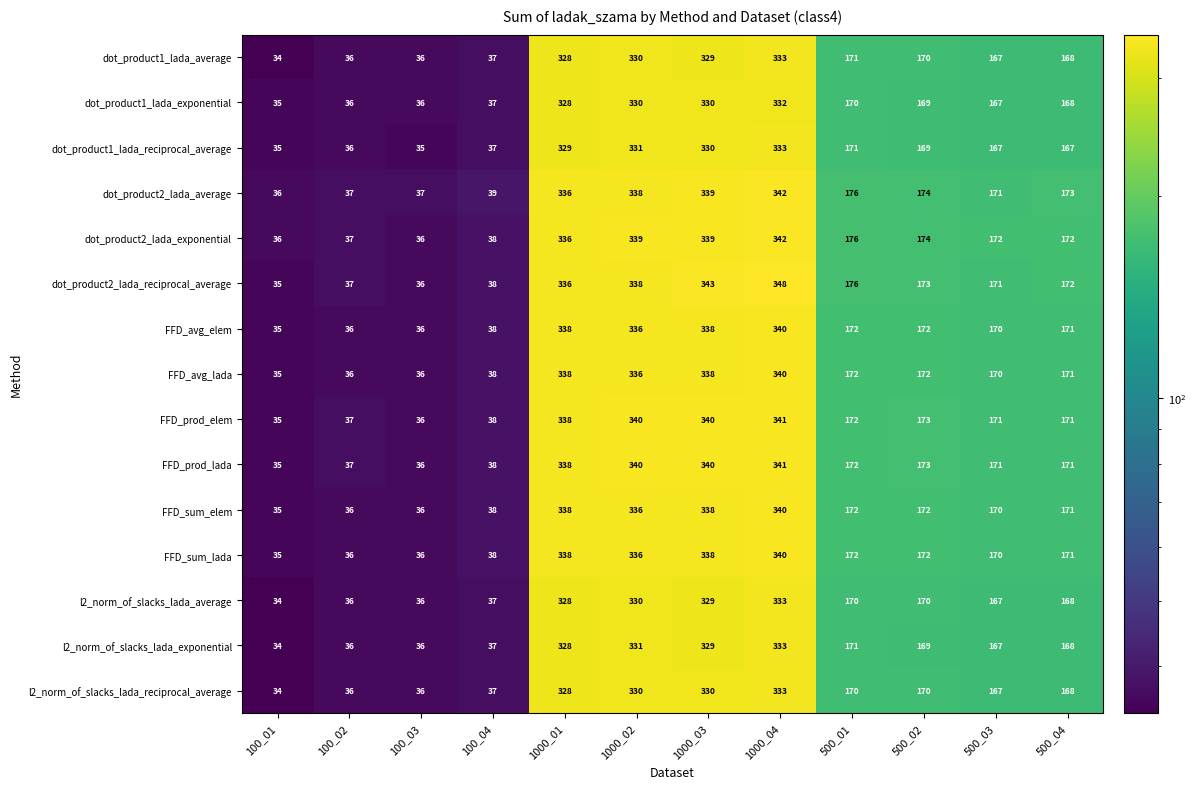

Is the value of dot_product1_lada_average at 1000_01 greater than the value of dot_product2_lada_average at 500_03?

Yes